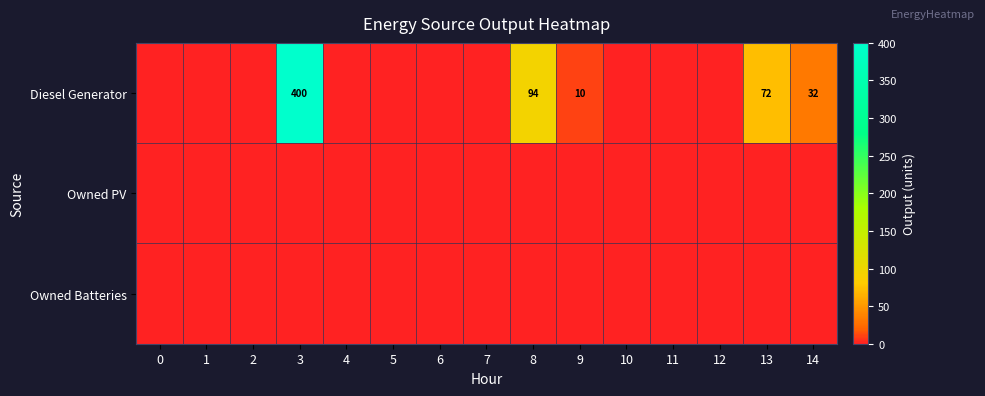

Is it true that Diesel Generator equals 8 at 14?

False